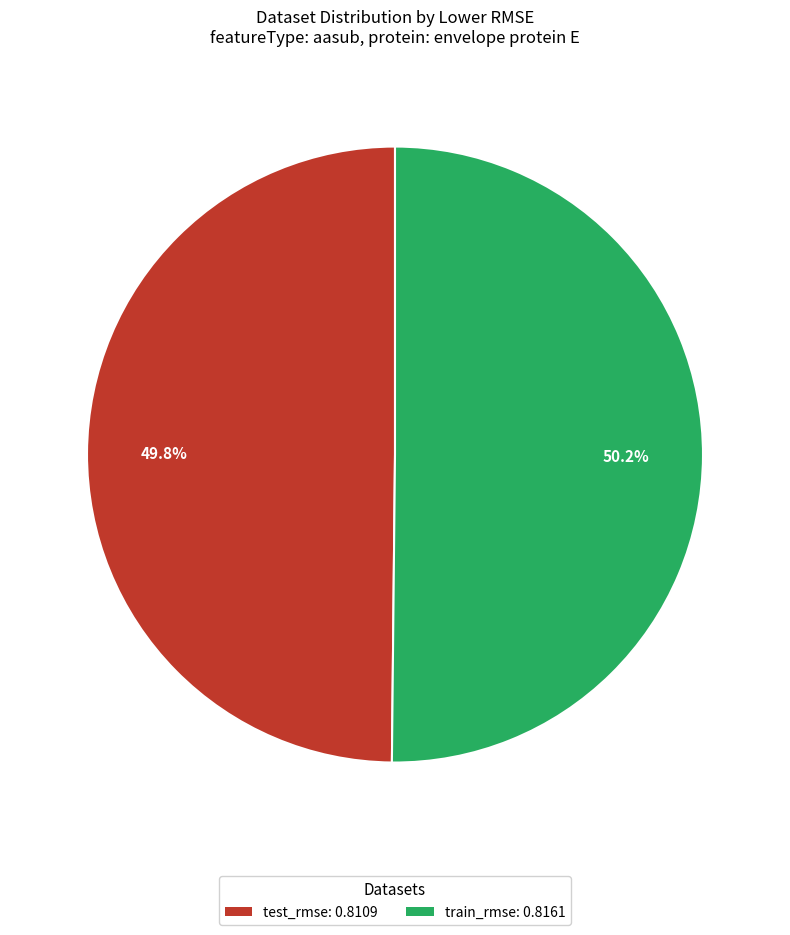

What percentage is NOT represented by train_rmse?

49.8%